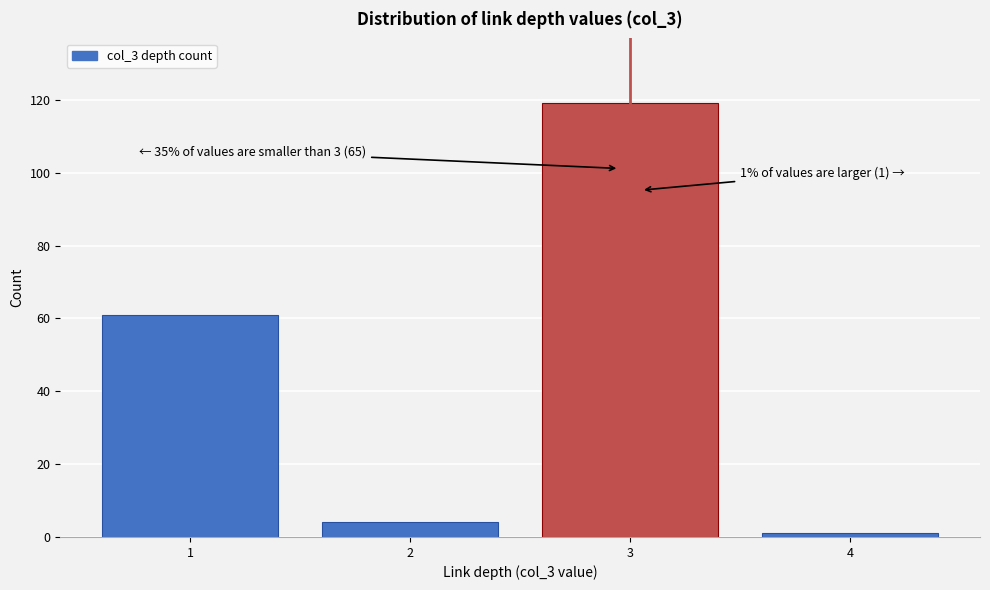

Reading left to right, extract all data points from this chart.

61	4	119	1